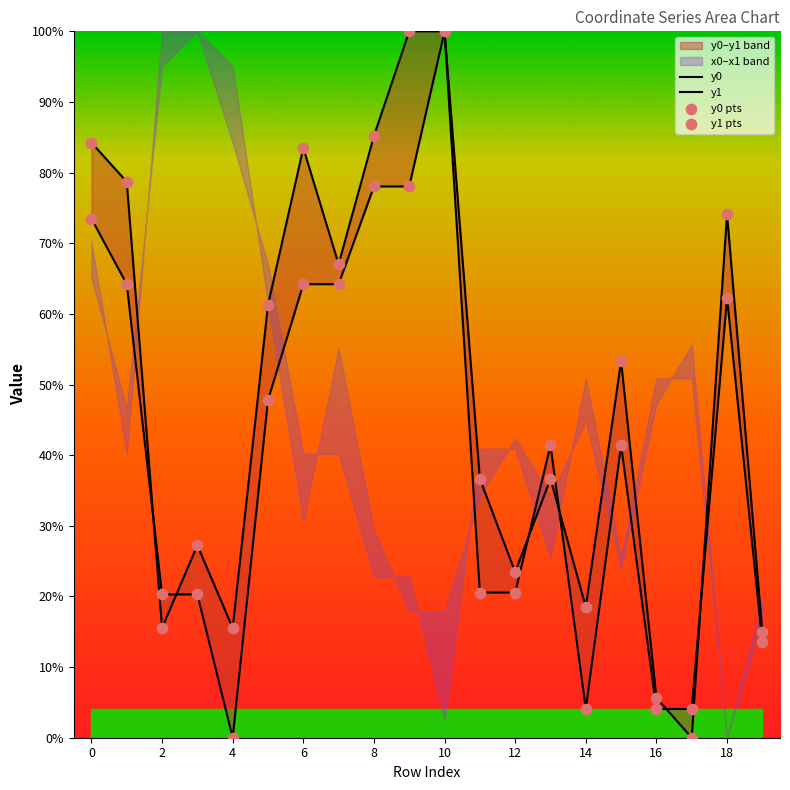

Which series contains the highest Y value?

y0